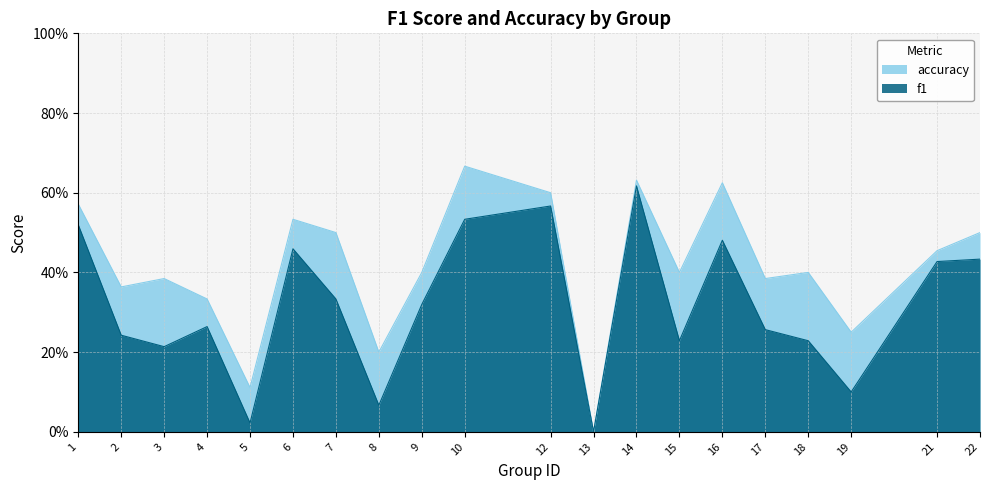

Is the value of f1 at 17 greater than the value of accuracy at 8?

Yes